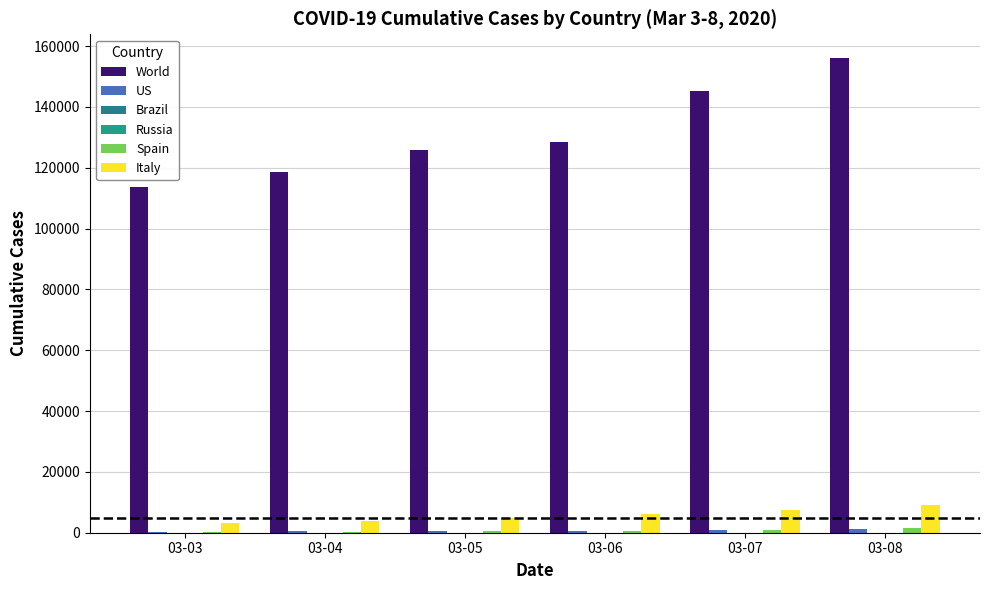

Is the value of World at 03-04 greater than the value of Brazil at 03-03?

Yes